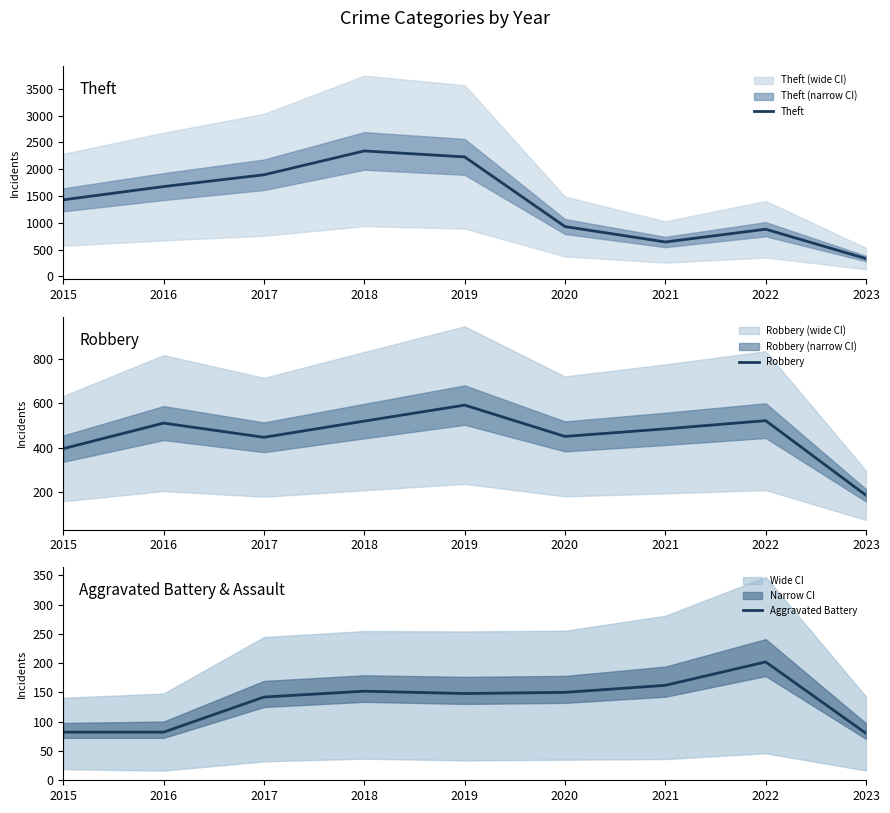

What is the difference between the second highest and second lowest values in the Robbery series?

126